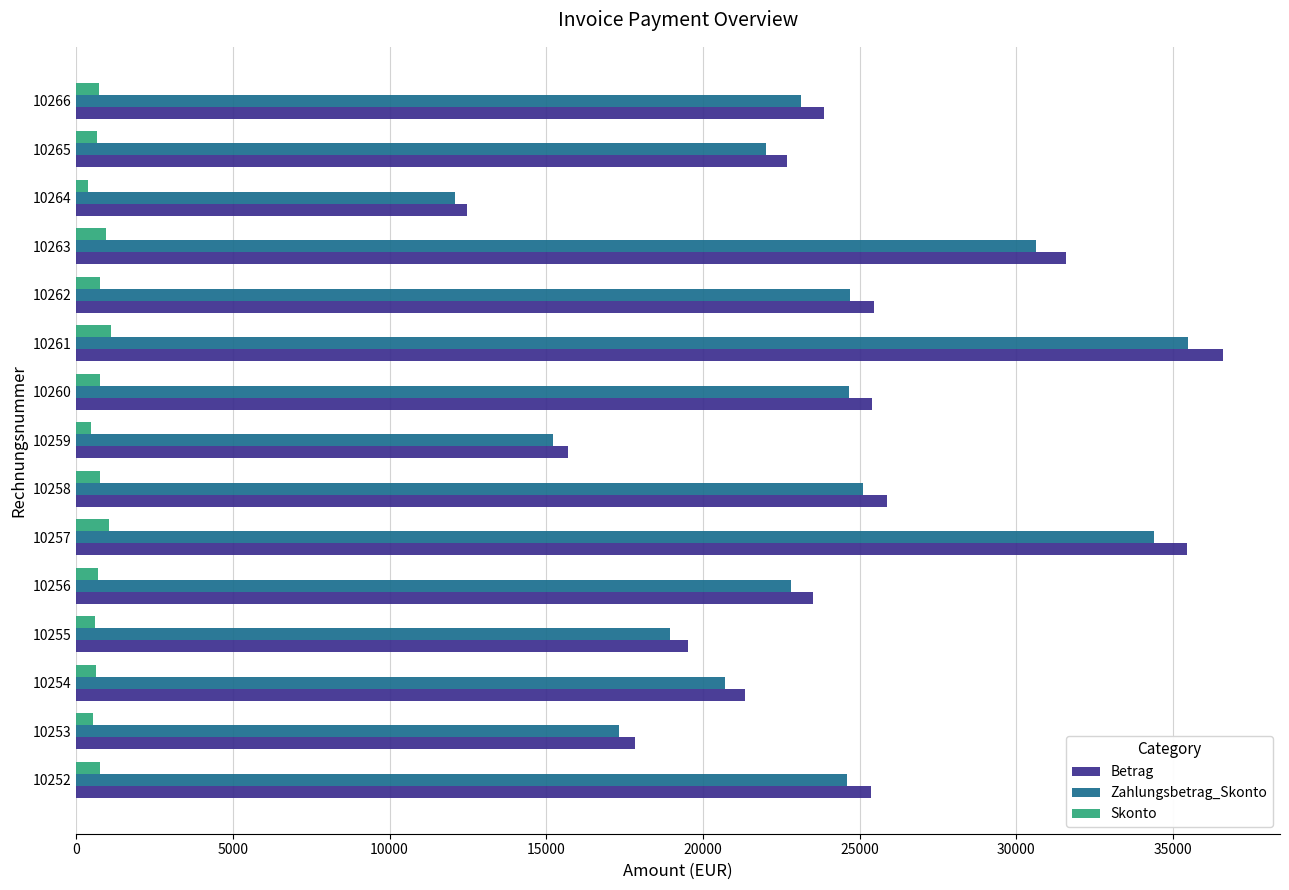

Is it true that Betrag equals 22690.0 at 10265?

True